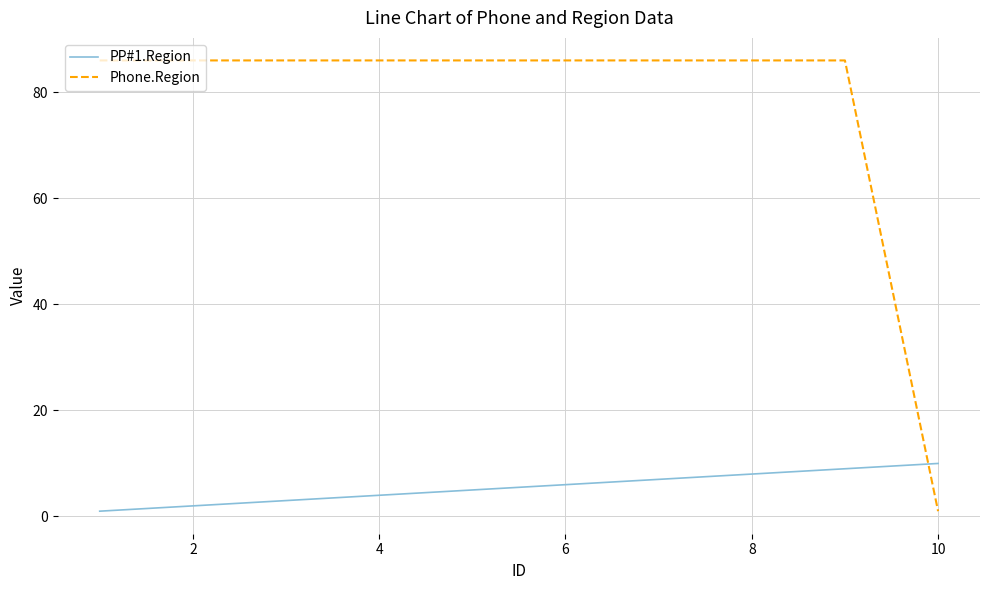

True or false: PP#1.Region and Phone.Region cross at least once.

True